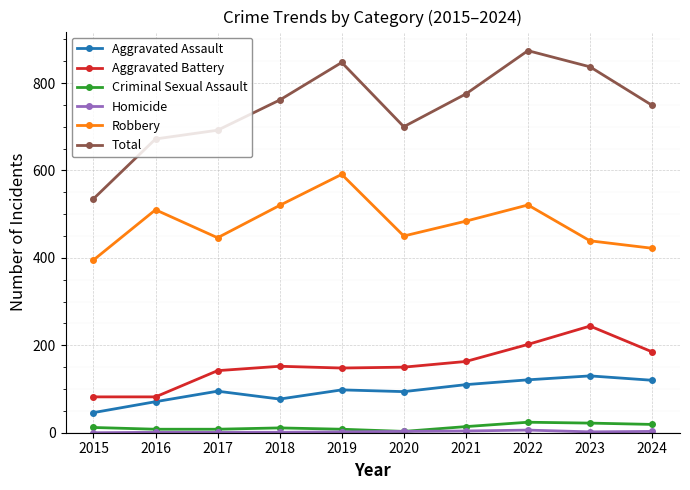

Between 2015 and 2020, which series saw the biggest shift?

Total